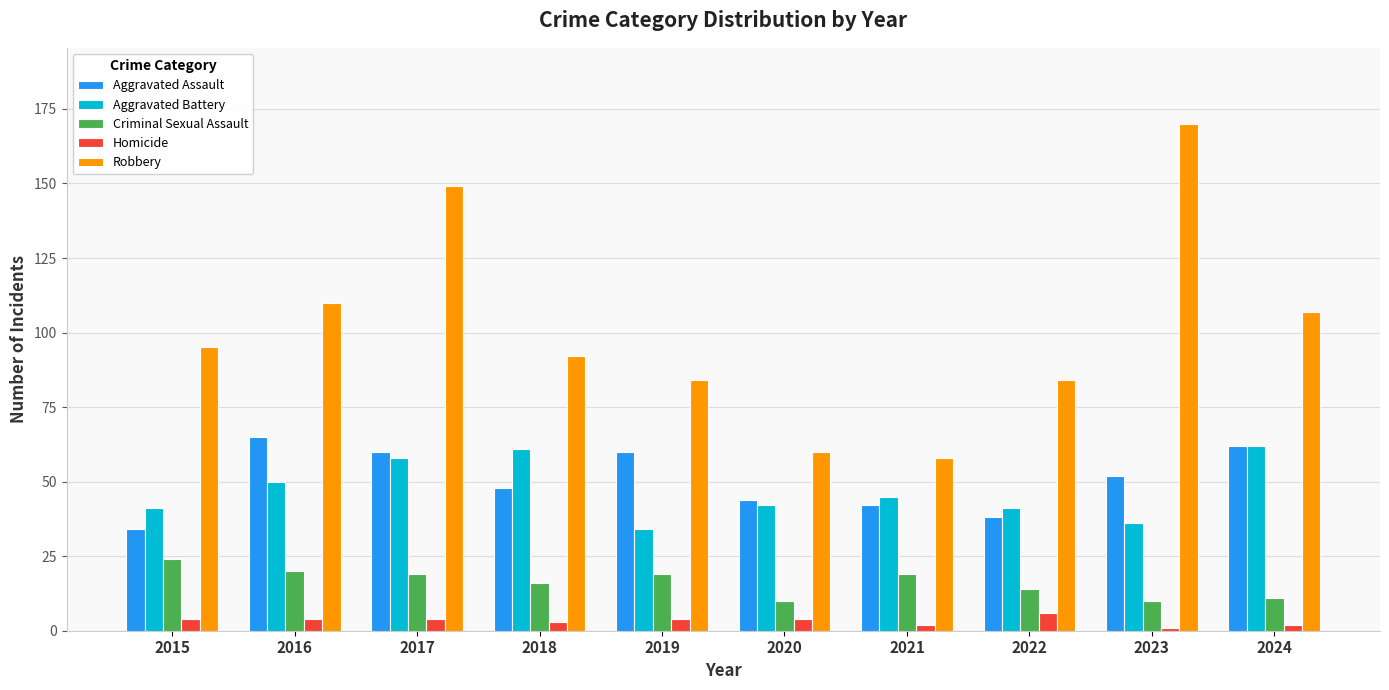

What is the spread (max minus min) of values at 2018?

89